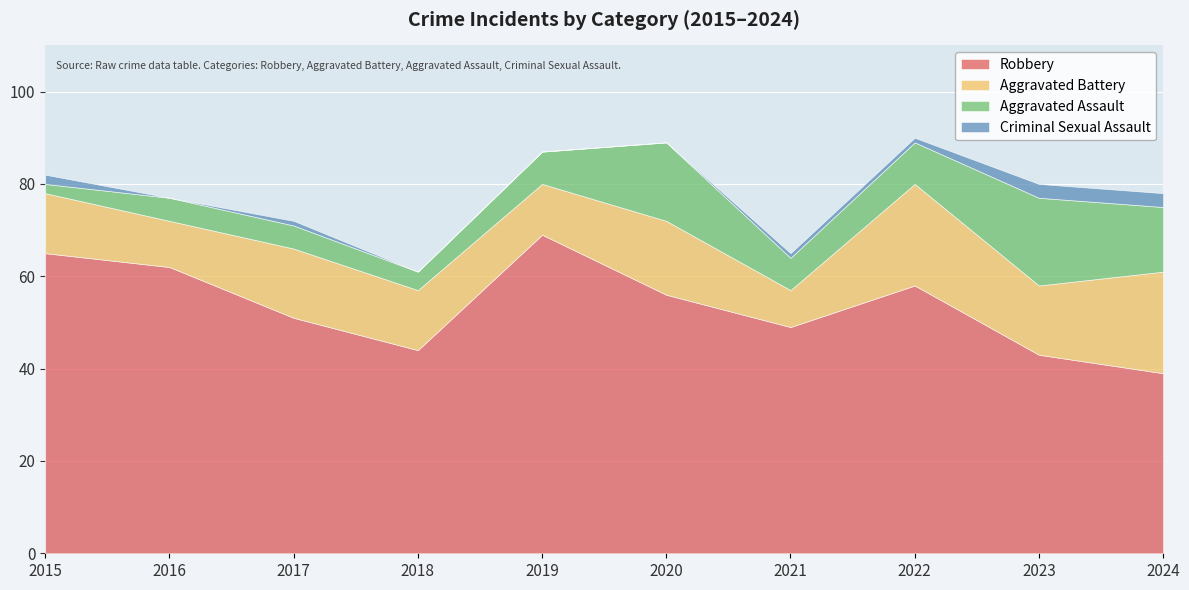

True or false: Robbery and Aggravated Battery intersect in this chart.

False